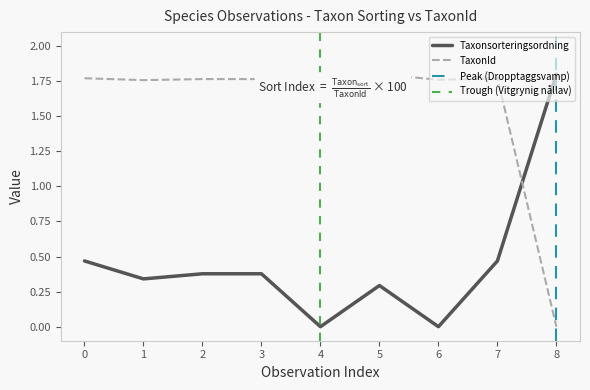

True or false: TaxonId has a value of 2.3 at 6.

False